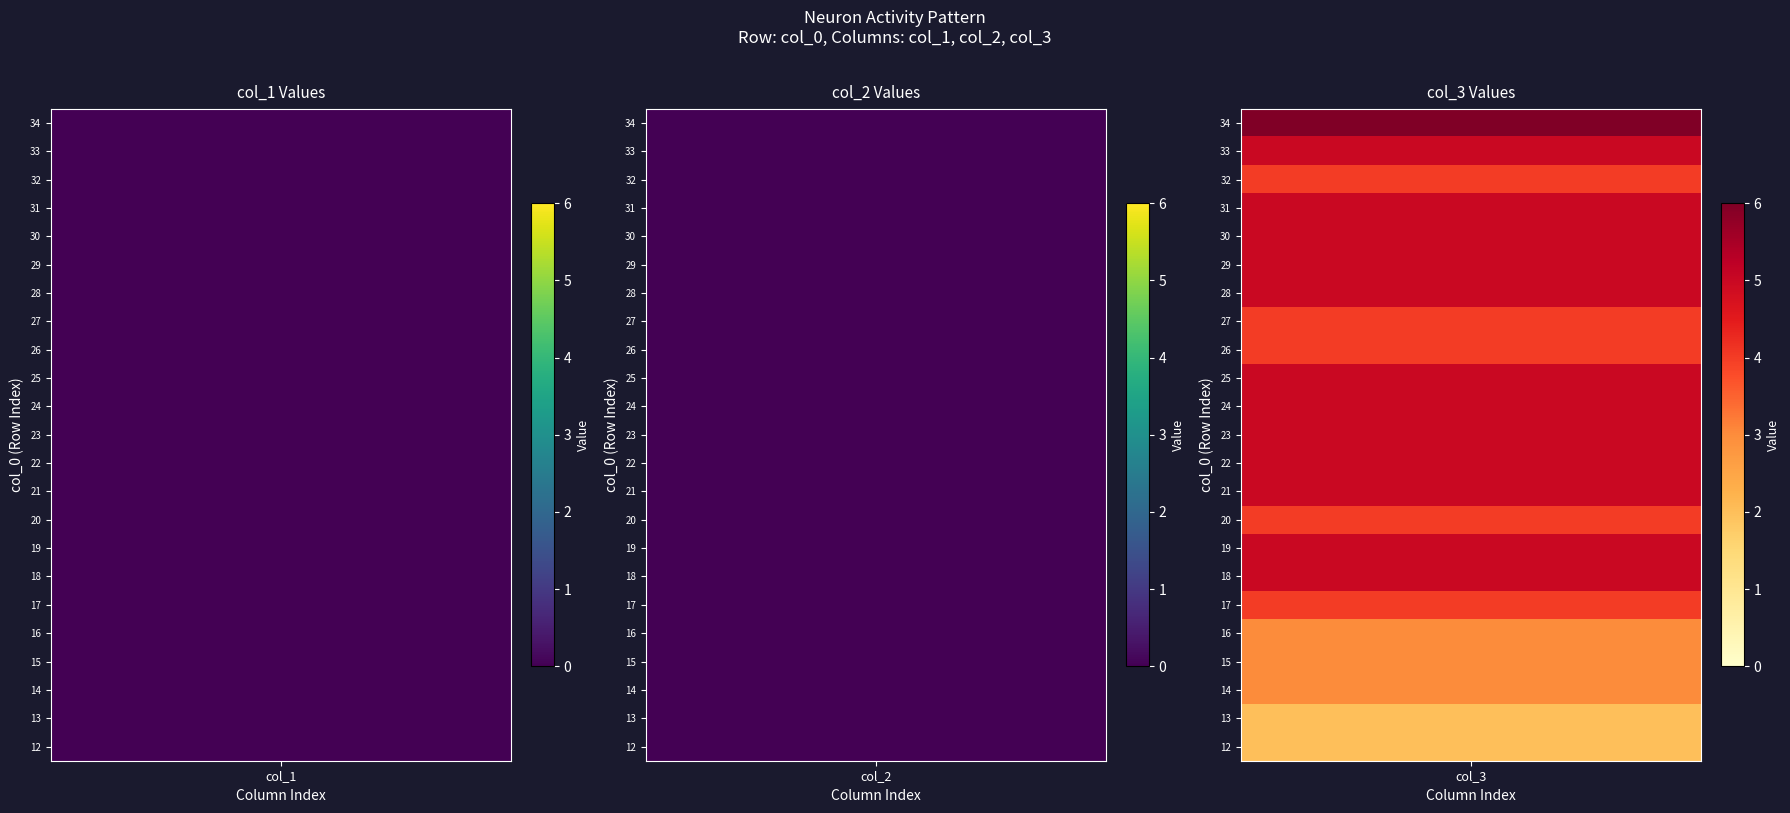

What is the difference between the maximum and minimum values in the 33 series?

5